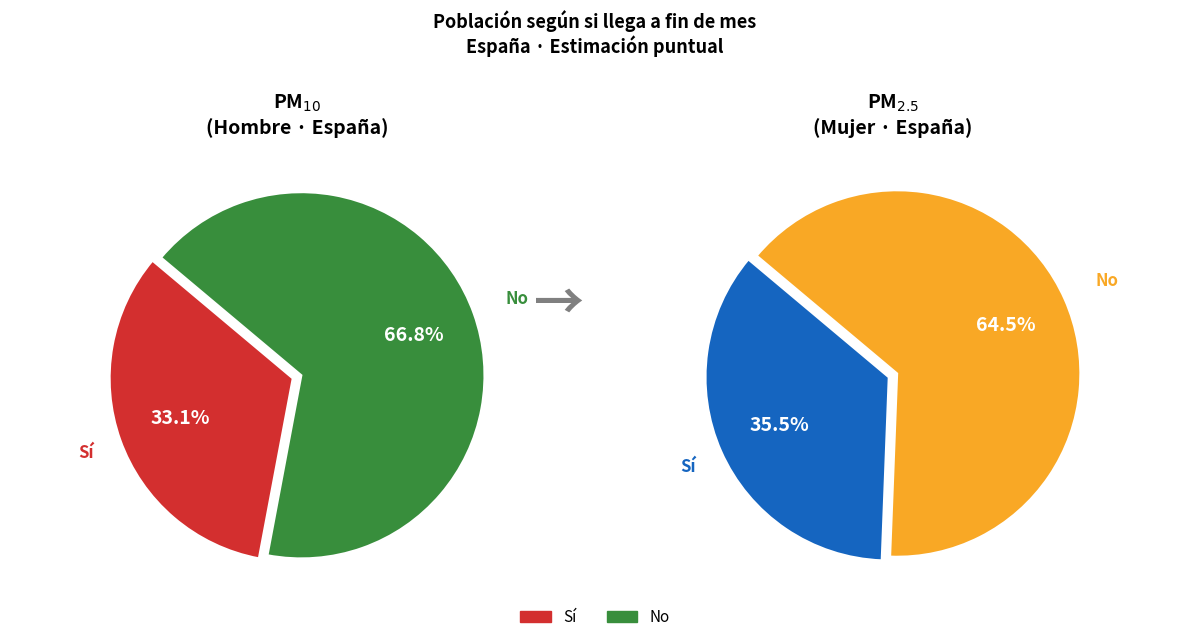

To the nearest percent, what portion does Sí represent?

33%